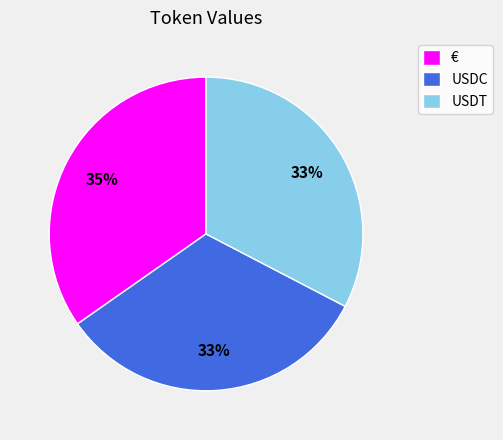

Which slice is the largest?

€